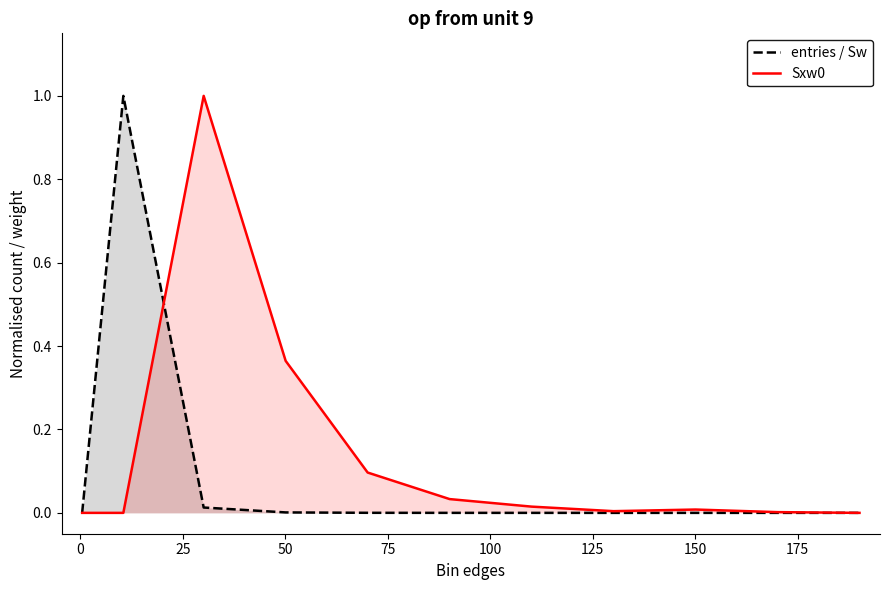

At how many categories does at least one series exceed 0?

9